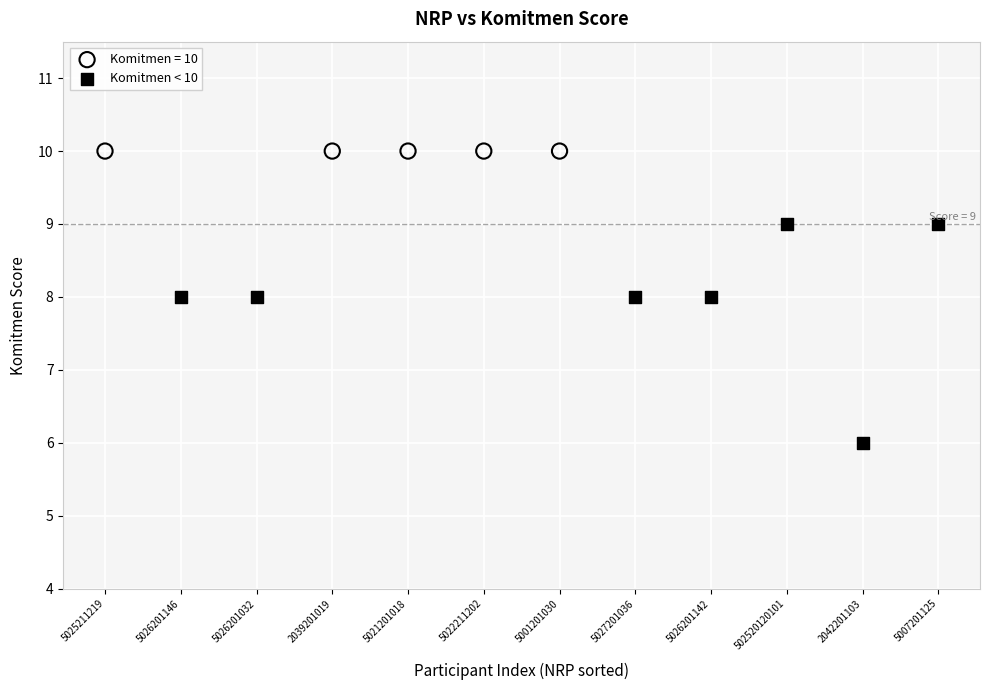

Which series reaches the minimum Y coordinate?

Komitmen < 10